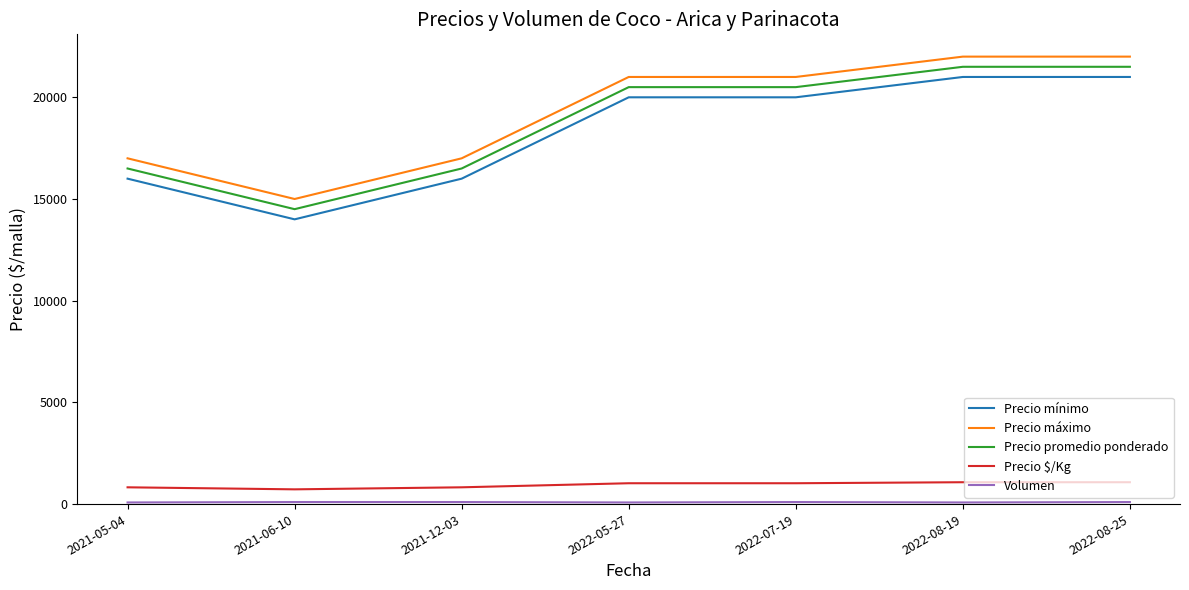

What is the difference between the maximum and minimum values in the Precio máximo series?

7000